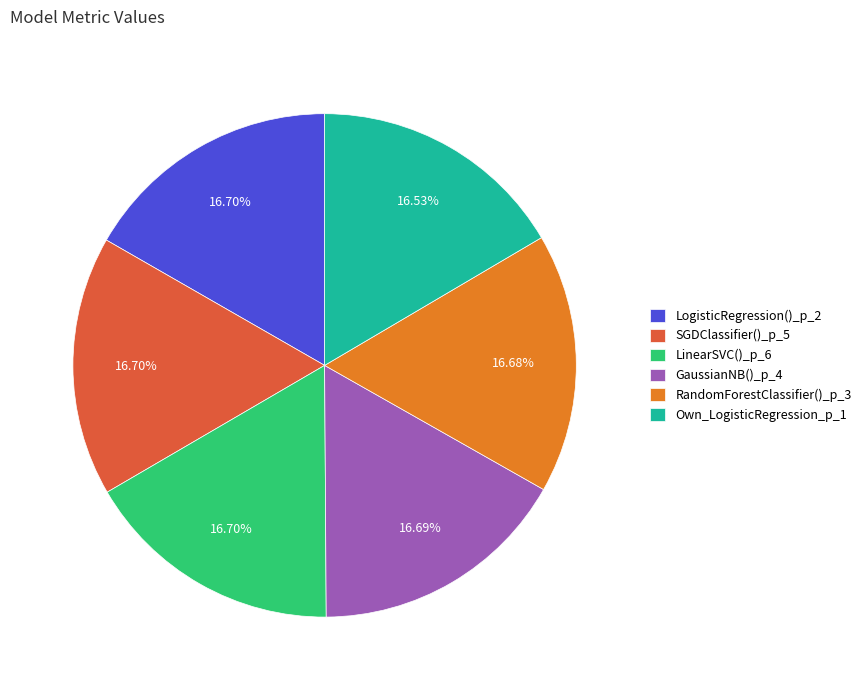

Do LinearSVC()_p_6 and LogisticRegression()_p_2 together represent more than half of the pie?

No